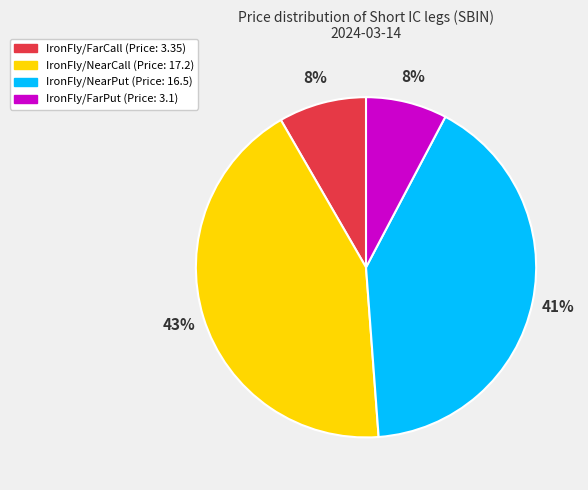

Do IronFly/FarCall and IronFly/FarPut together represent more than half of the pie?

No